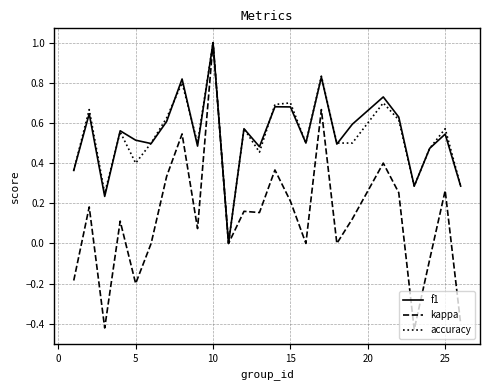

Which series has the largest range (max minus min)?

kappa